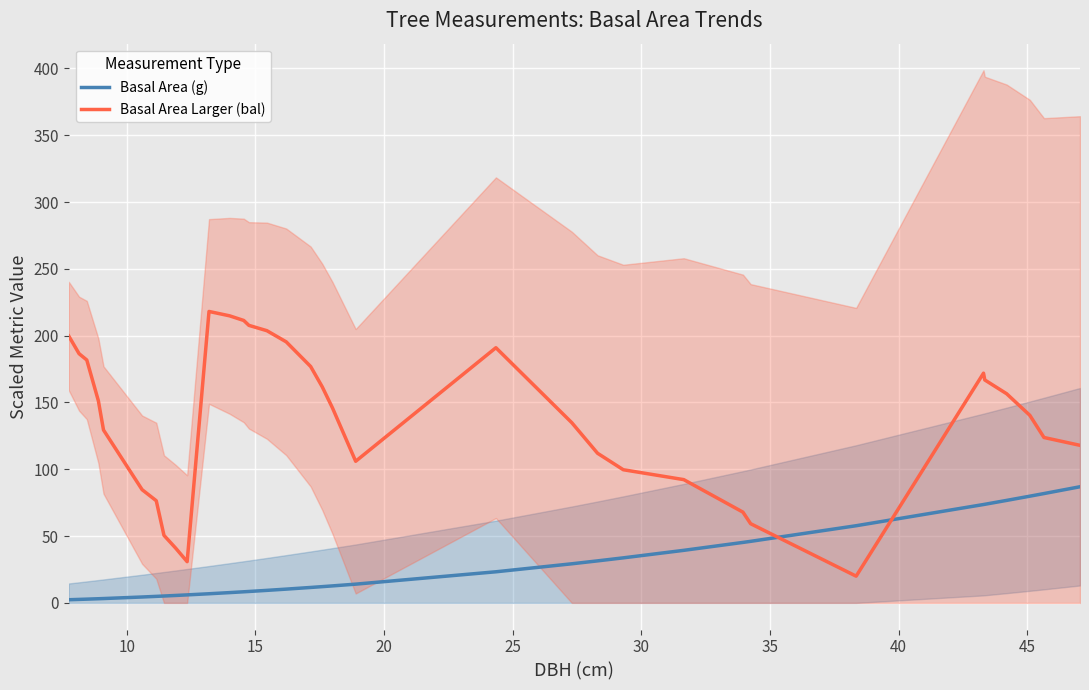

After their last crossing, which series has the higher values: Basal Area Larger (bal) or Basal Area (g)?

Basal Area Larger (bal)